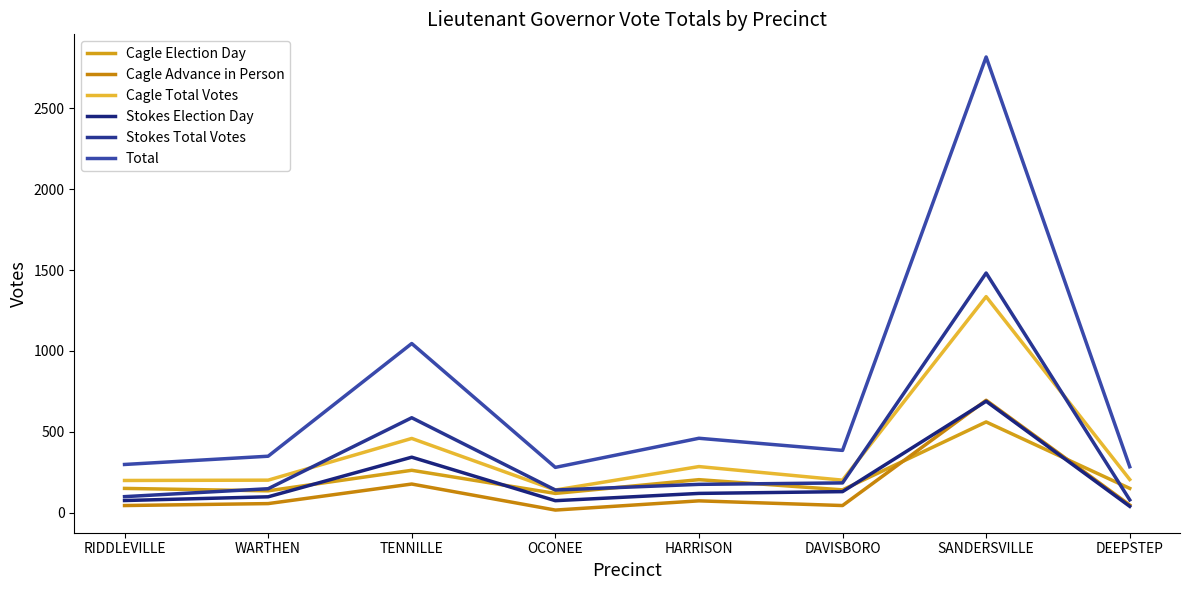

Is this an area chart (filled region under the line)?

No